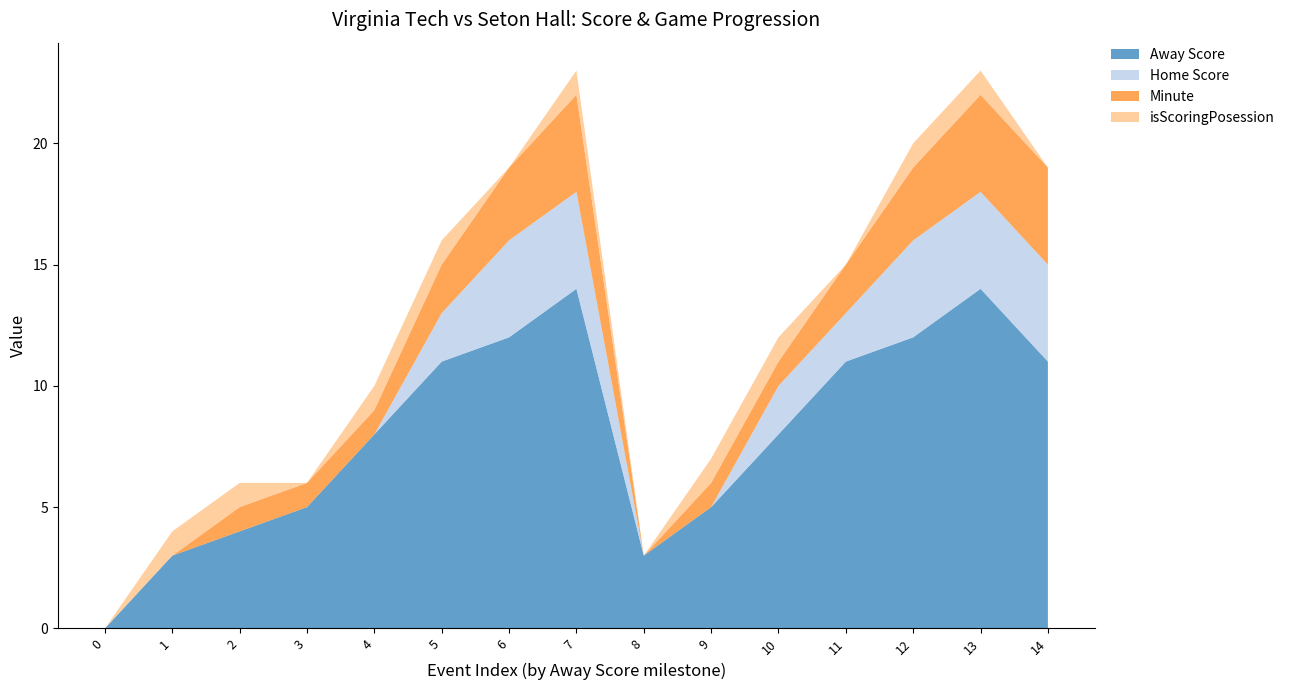

Reading left to right, list all the values displayed in this chart.

Away Score: 0=0	1=3	2=4	3=5	4=8	5=11	6=12	7=14	8=3	9=5	10=8	11=11	12=12	13=14	14=11
Home Score: 0=0	1=0	2=0	3=0	4=0	5=2	6=4	7=4	8=0	9=0	10=2	11=2	12=4	13=4	14=4
Minute: 0=0	1=0	2=1	3=1	4=1	5=2	6=3	7=4	8=0	9=1	10=1	11=2	12=3	13=4	14=4
isScoringPosession: 0=0	1=1	2=1	3=0	4=1	5=1	6=0	7=1	8=0	9=1	10=1	11=0	12=1	13=1	14=0